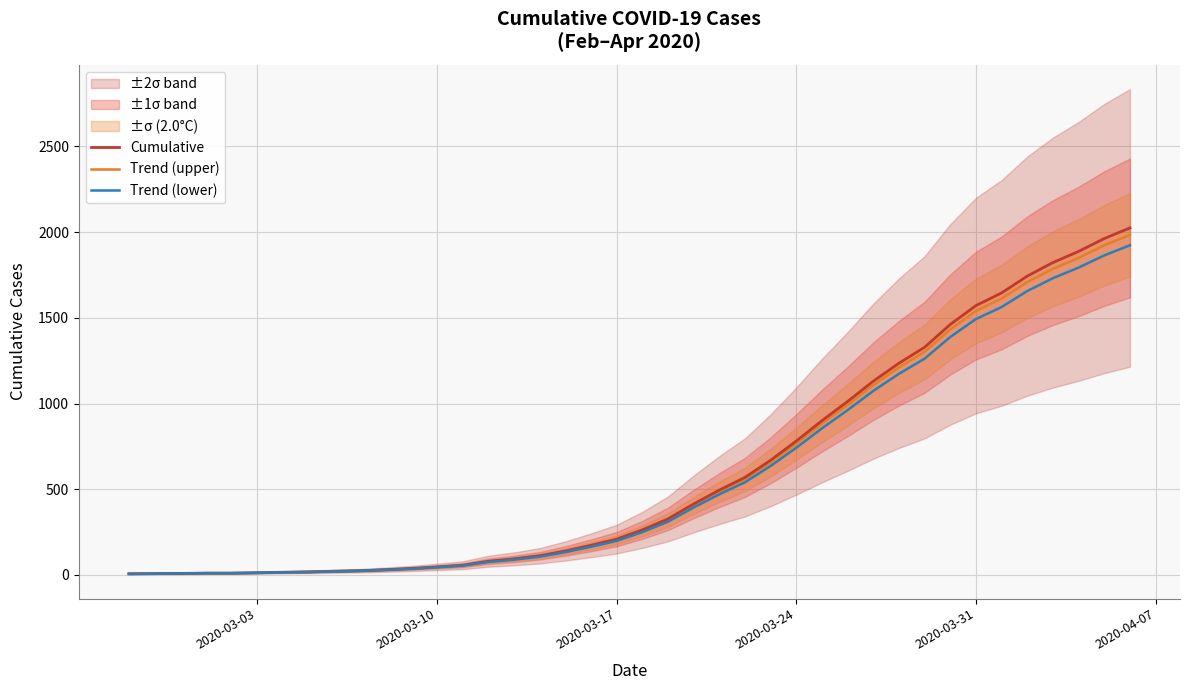

Which series has the largest range (max minus min)?

Cumulative